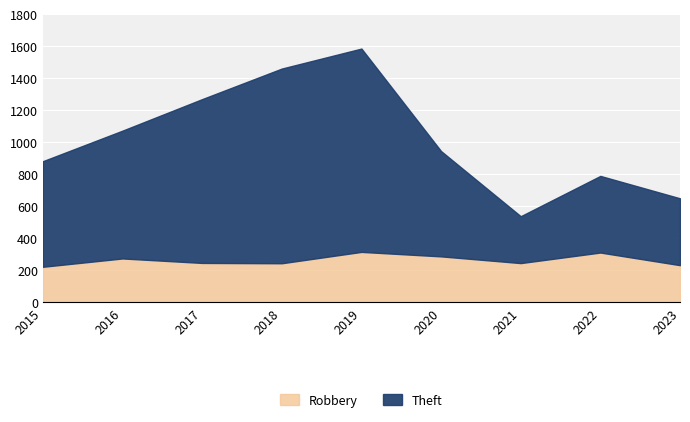

Where is the first local minimum for Theft?

2021